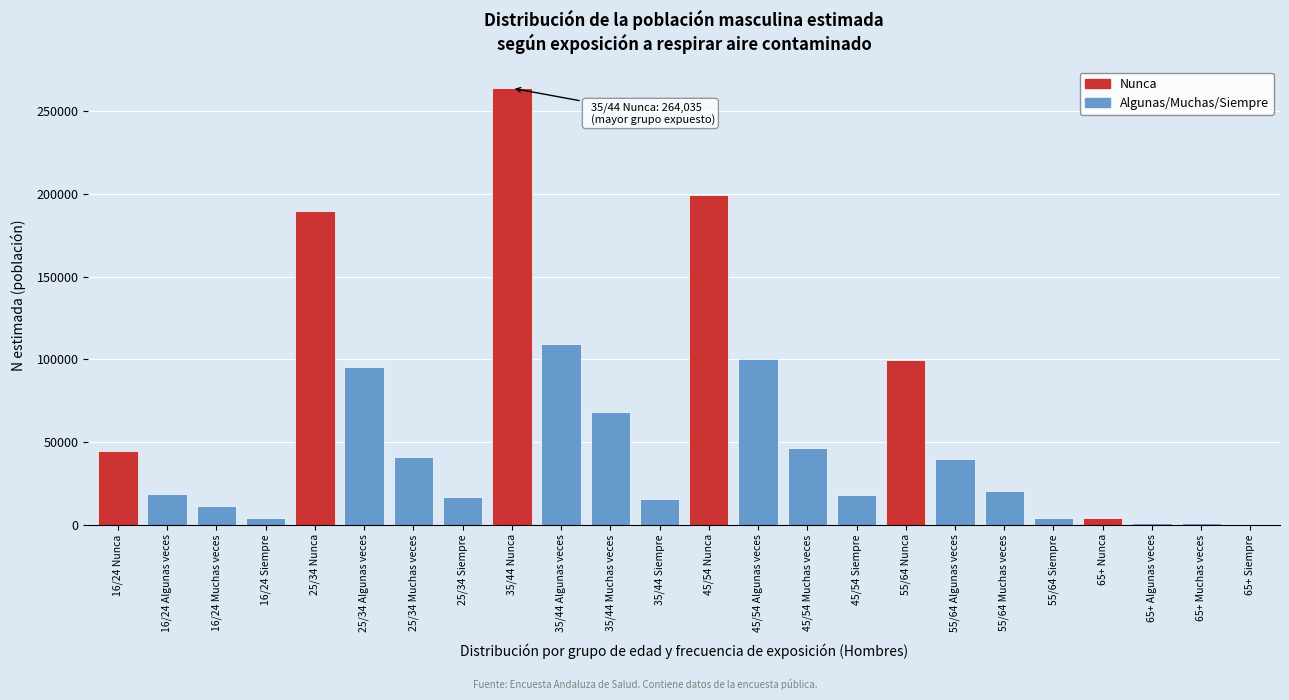

Is it true that the value at 35/44 Siempre is 26447?

False